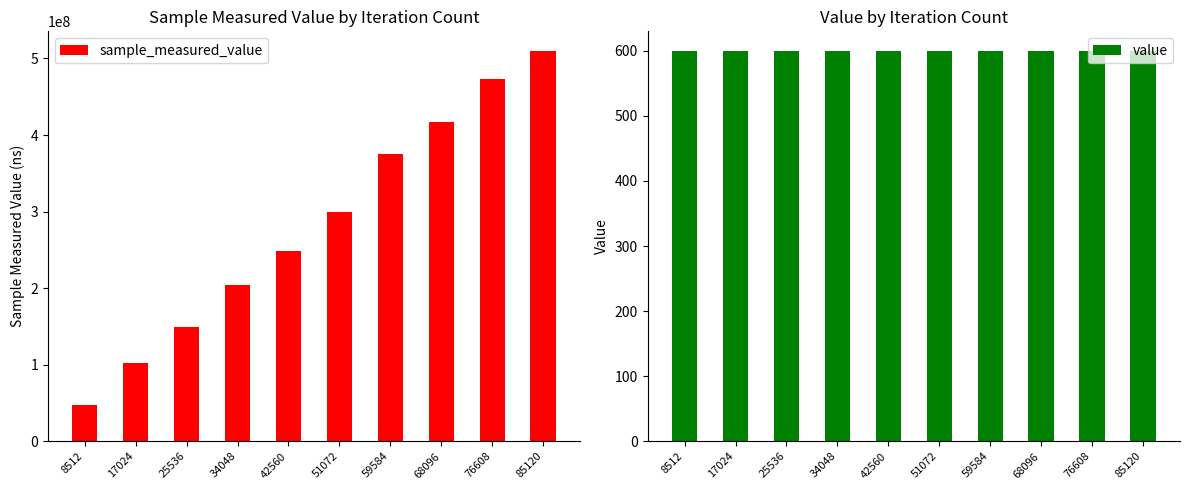

Reading left to right, transcribe all the data shown in this chart.

sample_measured_value: 47275139	102839110	148933411	203604192	248816294	299228243	375118997	417425596	472589975	509913433
value: 600	600	600	600	600	600	600	600	600	600